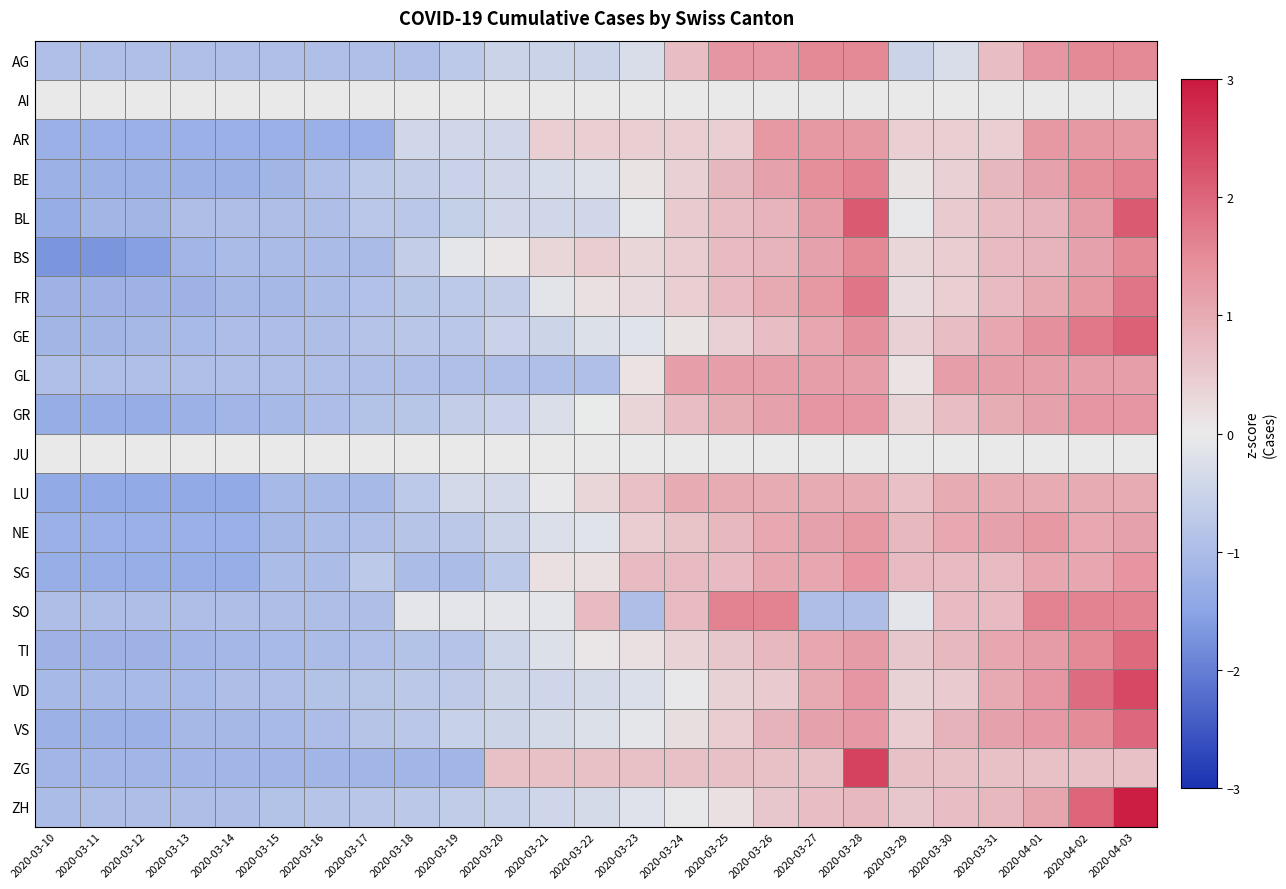

Reading left to right, what are all the values shown in this chart?

AG: 2020-03-10=-0.9	2020-03-11=-0.9	2020-03-12=-0.9	2020-03-13=-0.9	2020-03-14=-0.9	2020-03-15=-0.9	2020-03-16=-0.9	2020-03-17=-0.9	2020-03-18=-0.9	2020-03-19=-0.7	2020-03-20=-0.5	2020-03-21=-0.5	2020-03-22=-0.5	2020-03-23=-0.3	2020-03-24=0.7	2020-03-25=1.3	2020-03-26=1.3	2020-03-27=1.5	2020-03-28=1.5	2020-03-29=-0.5	2020-03-30=-0.3	2020-03-31=0.7	2020-04-01=1.3	2020-04-02=1.5	2020-04-03=1.5
AI: 2020-03-10=0.0	2020-03-11=0.0	2020-03-12=0.0	2020-03-13=0.0	2020-03-14=0.0	2020-03-15=0.0	2020-03-16=0.0	2020-03-17=0.0	2020-03-18=0.0	2020-03-19=0.0	2020-03-20=0.0	2020-03-21=0.0	2020-03-22=0.0	2020-03-23=0.0	2020-03-24=0.0	2020-03-25=0.0	2020-03-26=0.0	2020-03-27=0.0	2020-03-28=0.0	2020-03-29=0.0	2020-03-30=0.0	2020-03-31=0.0	2020-04-01=0.0	2020-04-02=0.0	2020-04-03=0.0
AR: 2020-03-10=-1.3	2020-03-11=-1.3	2020-03-12=-1.3	2020-03-13=-1.3	2020-03-14=-1.3	2020-03-15=-1.3	2020-03-16=-1.3	2020-03-17=-1.3	2020-03-18=-0.4	2020-03-19=-0.4	2020-03-20=-0.4	2020-03-21=0.4	2020-03-22=0.4	2020-03-23=0.4	2020-03-24=0.4	2020-03-25=0.4	2020-03-26=1.3	2020-03-27=1.3	2020-03-28=1.3	2020-03-29=0.4	2020-03-30=0.4	2020-03-31=0.4	2020-04-01=1.3	2020-04-02=1.3	2020-04-03=1.3
BE: 2020-03-10=-1.2	2020-03-11=-1.2	2020-03-12=-1.2	2020-03-13=-1.2	2020-03-14=-1.2	2020-03-15=-1.1	2020-03-16=-0.9	2020-03-17=-0.7	2020-03-18=-0.6	2020-03-19=-0.5	2020-03-20=-0.4	2020-03-21=-0.3	2020-03-22=-0.2	2020-03-23=0.1	2020-03-24=0.4	2020-03-25=0.8	2020-03-26=1.1	2020-03-27=1.4	2020-03-28=1.6	2020-03-29=0.1	2020-03-30=0.4	2020-03-31=0.8	2020-04-01=1.1	2020-04-02=1.4	2020-04-03=1.6
BL: 2020-03-10=-1.3	2020-03-11=-1.1	2020-03-12=-1.1	2020-03-13=-1.0	2020-03-14=-1.0	2020-03-15=-1.0	2020-03-16=-1.0	2020-03-17=-0.8	2020-03-18=-0.8	2020-03-19=-0.6	2020-03-20=-0.4	2020-03-21=-0.4	2020-03-22=-0.4	2020-03-23=-0.0	2020-03-24=0.5	2020-03-25=0.7	2020-03-26=0.9	2020-03-27=1.2	2020-03-28=2.1	2020-03-29=-0.0	2020-03-30=0.5	2020-03-31=0.7	2020-04-01=0.9	2020-04-02=1.2	2020-04-03=2.1
BS: 2020-03-10=-1.7	2020-03-11=-1.7	2020-03-12=-1.6	2020-03-13=-1.2	2020-03-14=-1.0	2020-03-15=-1.0	2020-03-16=-1.0	2020-03-17=-1.0	2020-03-18=-0.6	2020-03-19=-0.1	2020-03-20=0.1	2020-03-21=0.3	2020-03-22=0.5	2020-03-23=0.3	2020-03-24=0.5	2020-03-25=0.7	2020-03-26=0.9	2020-03-27=1.1	2020-03-28=1.5	2020-03-29=0.3	2020-03-30=0.5	2020-03-31=0.7	2020-04-01=0.9	2020-04-02=1.1	2020-04-03=1.5
FR: 2020-03-10=-1.2	2020-03-11=-1.2	2020-03-12=-1.2	2020-03-13=-1.2	2020-03-14=-1.1	2020-03-15=-1.1	2020-03-16=-1.0	2020-03-17=-0.9	2020-03-18=-0.8	2020-03-19=-0.7	2020-03-20=-0.6	2020-03-21=-0.1	2020-03-22=0.2	2020-03-23=0.2	2020-03-24=0.4	2020-03-25=0.7	2020-03-26=1.0	2020-03-27=1.3	2020-03-28=1.8	2020-03-29=0.2	2020-03-30=0.4	2020-03-31=0.7	2020-04-01=1.0	2020-04-02=1.3	2020-04-03=1.8
GE: 2020-03-10=-1.1	2020-03-11=-1.1	2020-03-12=-1.1	2020-03-13=-1.1	2020-03-14=-1.0	2020-03-15=-1.0	2020-03-16=-0.9	2020-03-17=-0.9	2020-03-18=-0.8	2020-03-19=-0.8	2020-03-20=-0.5	2020-03-21=-0.5	2020-03-22=-0.2	2020-03-23=-0.2	2020-03-24=0.1	2020-03-25=0.4	2020-03-26=0.7	2020-03-27=1.1	2020-03-28=1.4	2020-03-29=0.4	2020-03-30=0.7	2020-03-31=1.1	2020-04-01=1.4	2020-04-02=1.7	2020-04-03=2.0
GL: 2020-03-10=-0.9	2020-03-11=-0.9	2020-03-12=-0.9	2020-03-13=-0.9	2020-03-14=-0.9	2020-03-15=-0.9	2020-03-16=-0.9	2020-03-17=-0.9	2020-03-18=-0.9	2020-03-19=-0.9	2020-03-20=-0.9	2020-03-21=-0.9	2020-03-22=-0.9	2020-03-23=0.1	2020-03-24=1.2	2020-03-25=1.2	2020-03-26=1.2	2020-03-27=1.2	2020-03-28=1.2	2020-03-29=0.1	2020-03-30=1.2	2020-03-31=1.2	2020-04-01=1.2	2020-04-02=1.2	2020-04-03=1.2
GR: 2020-03-10=-1.3	2020-03-11=-1.3	2020-03-12=-1.3	2020-03-13=-1.2	2020-03-14=-1.2	2020-03-15=-1.1	2020-03-16=-1.0	2020-03-17=-0.9	2020-03-18=-0.8	2020-03-19=-0.6	2020-03-20=-0.5	2020-03-21=-0.3	2020-03-22=-0.0	2020-03-23=0.3	2020-03-24=0.7	2020-03-25=1.0	2020-03-26=1.1	2020-03-27=1.3	2020-03-28=1.3	2020-03-29=0.3	2020-03-30=0.7	2020-03-31=1.0	2020-04-01=1.1	2020-04-02=1.3	2020-04-03=1.3
JU: 2020-03-10=0.0	2020-03-11=0.0	2020-03-12=0.0	2020-03-13=0.0	2020-03-14=0.0	2020-03-15=0.0	2020-03-16=0.0	2020-03-17=0.0	2020-03-18=0.0	2020-03-19=0.0	2020-03-20=0.0	2020-03-21=0.0	2020-03-22=0.0	2020-03-23=0.0	2020-03-24=0.0	2020-03-25=0.0	2020-03-26=0.0	2020-03-27=0.0	2020-03-28=0.0	2020-03-29=0.0	2020-03-30=0.0	2020-03-31=0.0	2020-04-01=0.0	2020-04-02=0.0	2020-04-03=0.0
LU: 2020-03-10=-1.4	2020-03-11=-1.4	2020-03-12=-1.4	2020-03-13=-1.4	2020-03-14=-1.4	2020-03-15=-1.1	2020-03-16=-1.1	2020-03-17=-1.1	2020-03-18=-0.7	2020-03-19=-0.4	2020-03-20=-0.4	2020-03-21=-0.0	2020-03-22=0.3	2020-03-23=0.7	2020-03-24=1.0	2020-03-25=1.0	2020-03-26=1.0	2020-03-27=1.0	2020-03-28=1.0	2020-03-29=0.7	2020-03-30=1.0	2020-03-31=1.0	2020-04-01=1.0	2020-04-02=1.0	2020-04-03=1.0
NE: 2020-03-10=-1.3	2020-03-11=-1.3	2020-03-12=-1.3	2020-03-13=-1.3	2020-03-14=-1.3	2020-03-15=-1.1	2020-03-16=-1.0	2020-03-17=-0.9	2020-03-18=-0.8	2020-03-19=-0.7	2020-03-20=-0.5	2020-03-21=-0.2	2020-03-22=-0.2	2020-03-23=0.4	2020-03-24=0.6	2020-03-25=0.8	2020-03-26=1.0	2020-03-27=1.1	2020-03-28=1.3	2020-03-29=0.8	2020-03-30=1.0	2020-03-31=1.1	2020-04-01=1.3	2020-04-02=1.0	2020-04-03=1.1
SG: 2020-03-10=-1.3	2020-03-11=-1.3	2020-03-12=-1.3	2020-03-13=-1.3	2020-03-14=-1.3	2020-03-15=-1.0	2020-03-16=-1.0	2020-03-17=-0.7	2020-03-18=-1.0	2020-03-19=-1.0	2020-03-20=-0.7	2020-03-21=0.2	2020-03-22=0.2	2020-03-23=0.8	2020-03-24=0.8	2020-03-25=0.8	2020-03-26=1.1	2020-03-27=1.1	2020-03-28=1.4	2020-03-29=0.8	2020-03-30=0.8	2020-03-31=0.8	2020-04-01=1.1	2020-04-02=1.1	2020-04-03=1.4
SO: 2020-03-10=-1.0	2020-03-11=-1.0	2020-03-12=-1.0	2020-03-13=-1.0	2020-03-14=-1.0	2020-03-15=-1.0	2020-03-16=-1.0	2020-03-17=-1.0	2020-03-18=-0.1	2020-03-19=-0.1	2020-03-20=-0.1	2020-03-21=-0.1	2020-03-22=0.7	2020-03-23=-1.0	2020-03-24=0.7	2020-03-25=1.6	2020-03-26=1.6	2020-03-27=-1.0	2020-03-28=-1.0	2020-03-29=-0.1	2020-03-30=0.7	2020-03-31=0.7	2020-04-01=1.6	2020-04-02=1.6	2020-04-03=1.6
TI: 2020-03-10=-1.2	2020-03-11=-1.2	2020-03-12=-1.2	2020-03-13=-1.2	2020-03-14=-1.1	2020-03-15=-1.0	2020-03-16=-1.0	2020-03-17=-0.9	2020-03-18=-0.9	2020-03-19=-0.9	2020-03-20=-0.5	2020-03-21=-0.2	2020-03-22=0.1	2020-03-23=0.2	2020-03-24=0.4	2020-03-25=0.5	2020-03-26=0.8	2020-03-27=1.1	2020-03-28=1.2	2020-03-29=0.5	2020-03-30=0.8	2020-03-31=1.1	2020-04-01=1.2	2020-04-02=1.5	2020-04-03=1.9
VD: 2020-03-10=-1.1	2020-03-11=-1.1	2020-03-12=-1.0	2020-03-13=-1.0	2020-03-14=-0.9	2020-03-15=-0.9	2020-03-16=-0.9	2020-03-17=-0.8	2020-03-18=-0.7	2020-03-19=-0.7	2020-03-20=-0.5	2020-03-21=-0.4	2020-03-22=-0.3	2020-03-23=-0.2	2020-03-24=-0.0	2020-03-25=0.4	2020-03-26=0.5	2020-03-27=1.0	2020-03-28=1.3	2020-03-29=0.4	2020-03-30=0.5	2020-03-31=1.0	2020-04-01=1.3	2020-04-02=1.9	2020-04-03=2.4
VS: 2020-03-10=-1.2	2020-03-11=-1.2	2020-03-12=-1.2	2020-03-13=-1.1	2020-03-14=-1.1	2020-03-15=-1.0	2020-03-16=-1.0	2020-03-17=-0.8	2020-03-18=-0.8	2020-03-19=-0.6	2020-03-20=-0.5	2020-03-21=-0.4	2020-03-22=-0.2	2020-03-23=-0.1	2020-03-24=0.2	2020-03-25=0.5	2020-03-26=0.9	2020-03-27=1.1	2020-03-28=1.3	2020-03-29=0.5	2020-03-30=0.9	2020-03-31=1.1	2020-04-01=1.3	2020-04-02=1.5	2020-04-03=2.0
ZG: 2020-03-10=-1.1	2020-03-11=-1.1	2020-03-12=-1.1	2020-03-13=-1.1	2020-03-14=-1.1	2020-03-15=-1.1	2020-03-16=-1.1	2020-03-17=-1.1	2020-03-18=-1.1	2020-03-19=-1.1	2020-03-20=0.6	2020-03-21=0.6	2020-03-22=0.6	2020-03-23=0.6	2020-03-24=0.6	2020-03-25=0.6	2020-03-26=0.6	2020-03-27=0.6	2020-03-28=2.4	2020-03-29=0.6	2020-03-30=0.6	2020-03-31=0.6	2020-04-01=0.6	2020-04-02=0.6	2020-04-03=0.6
ZH: 2020-03-10=-1.0	2020-03-11=-1.0	2020-03-12=-1.0	2020-03-13=-1.0	2020-03-14=-1.0	2020-03-15=-0.9	2020-03-16=-0.8	2020-03-17=-0.8	2020-03-18=-0.7	2020-03-19=-0.7	2020-03-20=-0.6	2020-03-21=-0.4	2020-03-22=-0.3	2020-03-23=-0.2	2020-03-24=-0.0	2020-03-25=0.2	2020-03-26=0.6	2020-03-27=0.7	2020-03-28=0.8	2020-03-29=0.6	2020-03-30=0.7	2020-03-31=0.8	2020-04-01=1.1	2020-04-02=2.0	2020-04-03=2.9